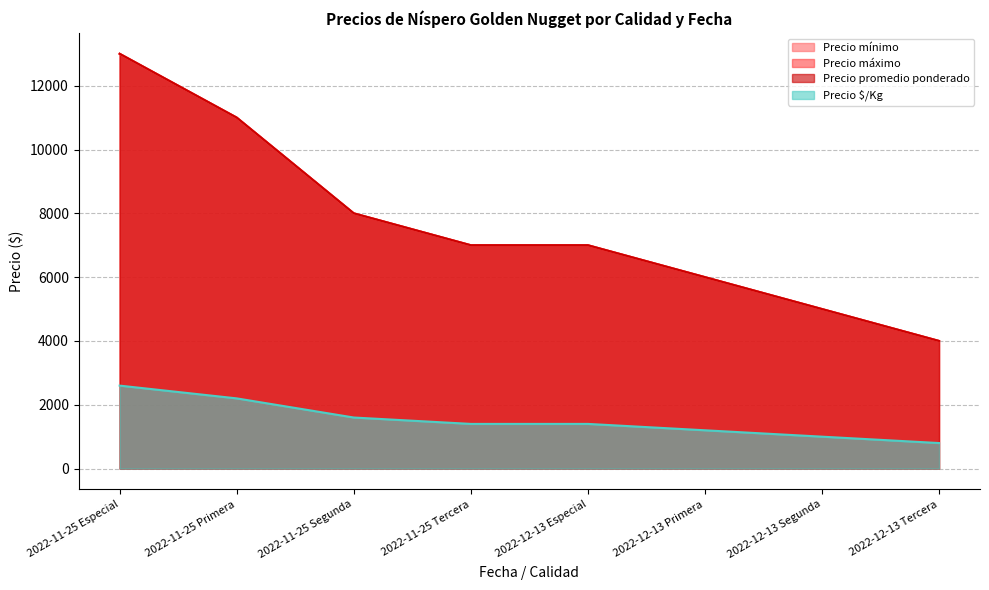

Does the chart have visible grid lines?

Yes